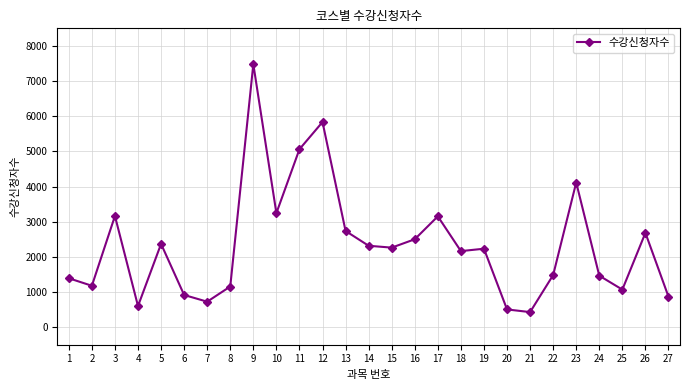

At which category does the data reach its first local valley?

2